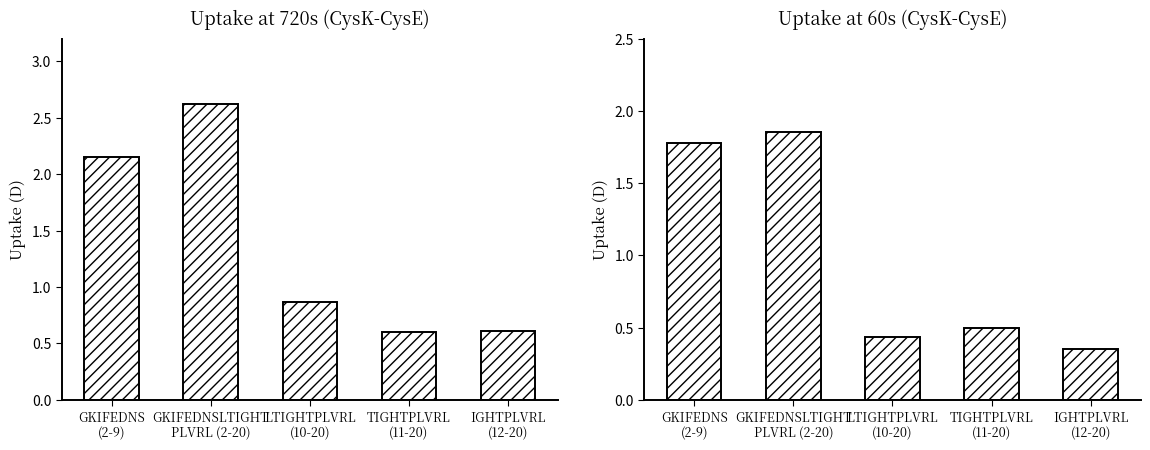

How many Mean uptake at 60s values are between 0 and 1?

3